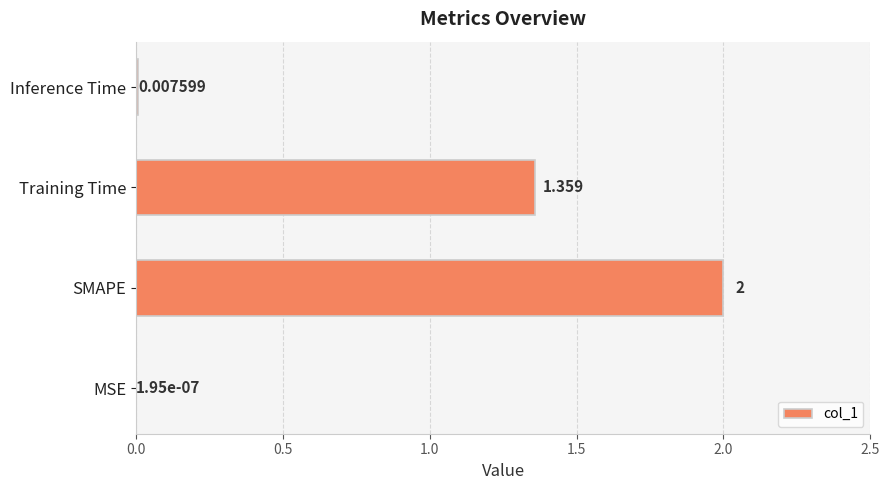

Between SMAPE and Inference Time, which is larger?

SMAPE